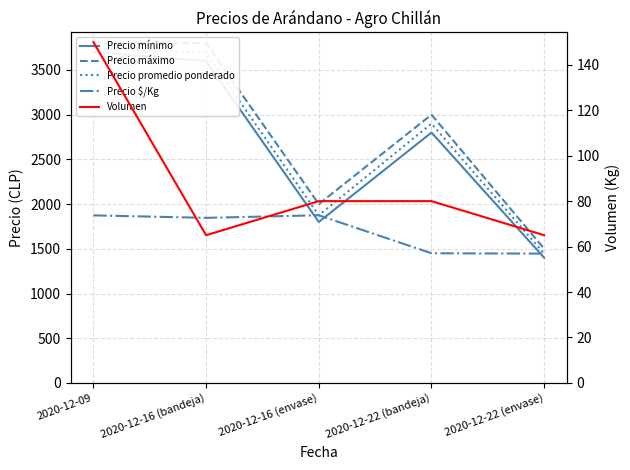

What are all the series names shown in the legend?

Precio mínimo, Precio máximo, Precio promedio ponderado, Precio $/Kg, Volumen